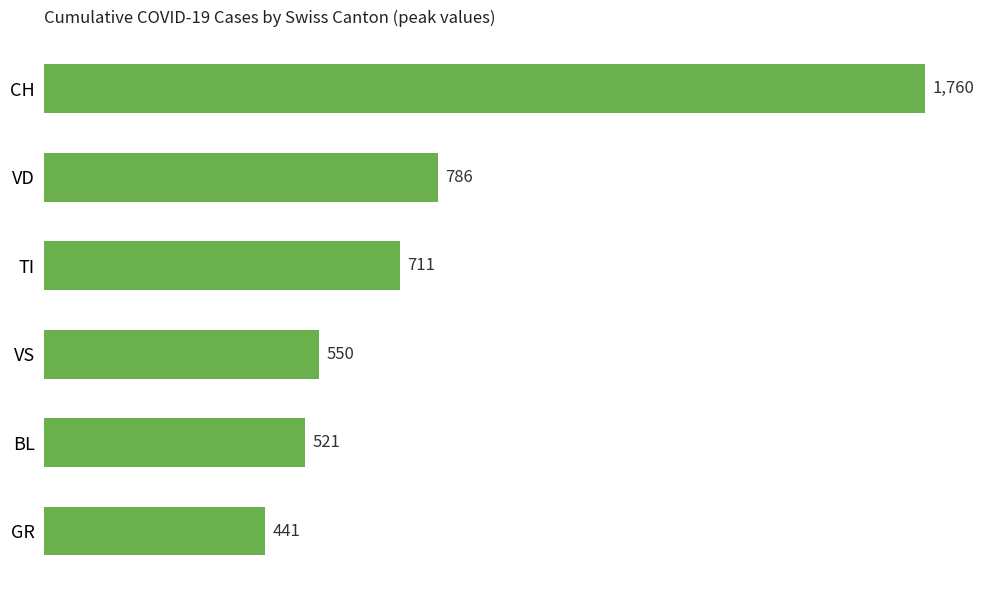

How many bars are there in total?

6